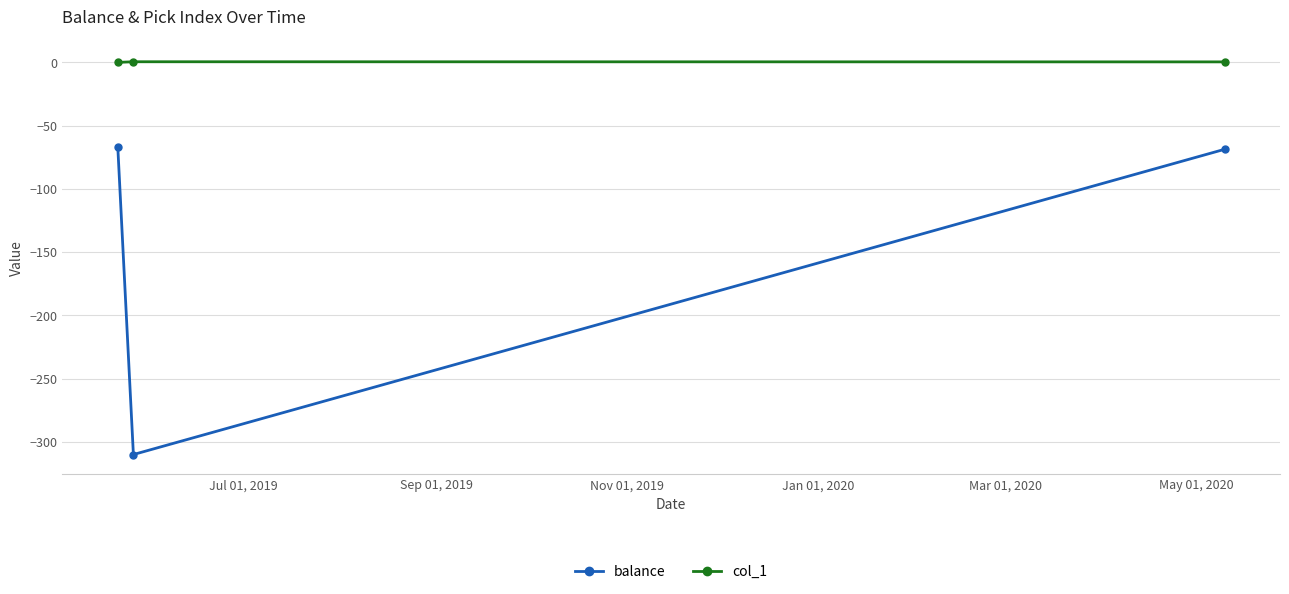

What are all the series names shown in the legend?

balance, col_1